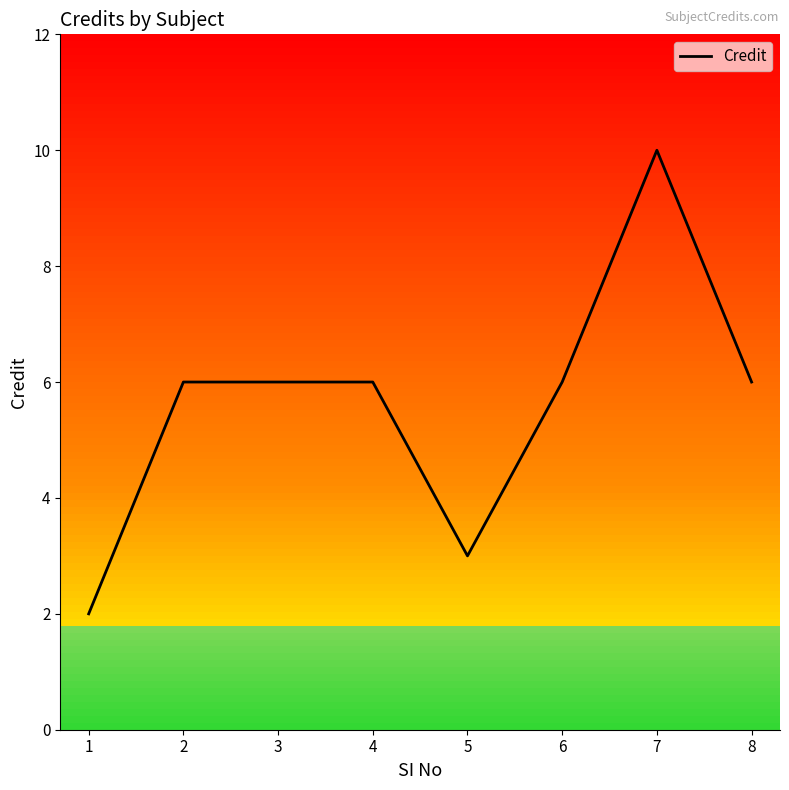

What is the maximum value shown in the chart?

10